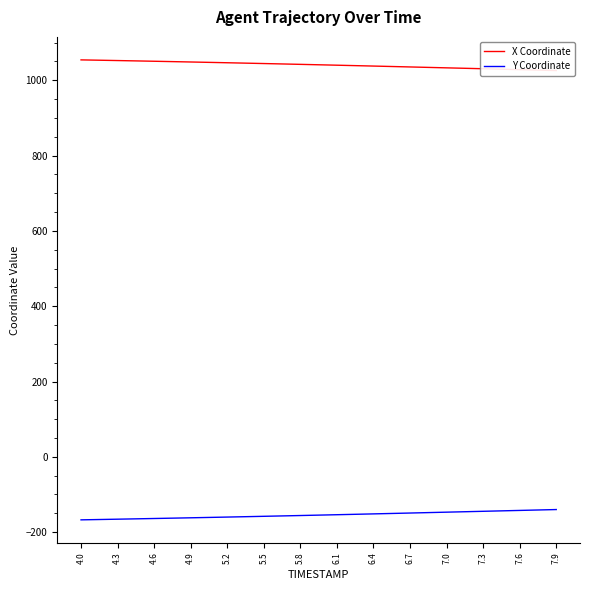

Is it true that X Coordinate equals 330.9 at 32?

False